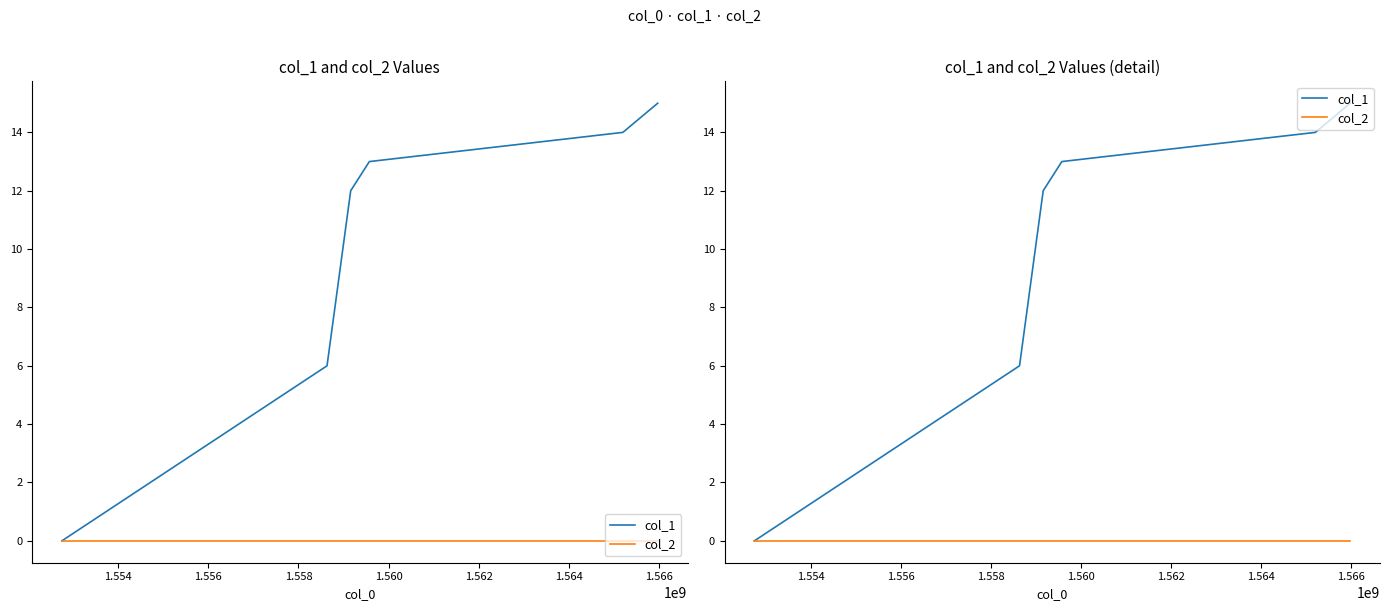

What is the sum of the col_1 values at 1.562 and 1.554?

21